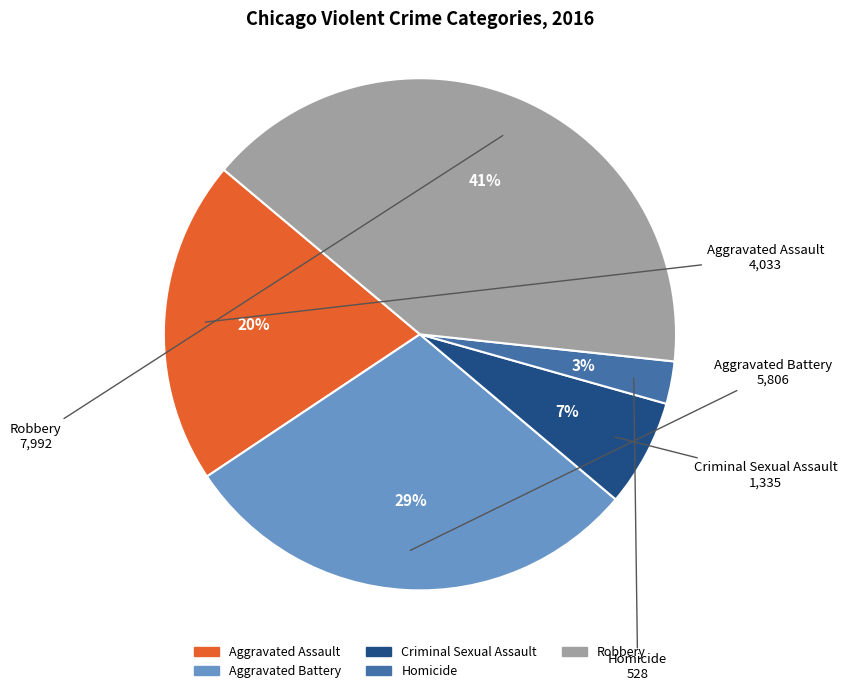

How many segments does this pie chart have?

5